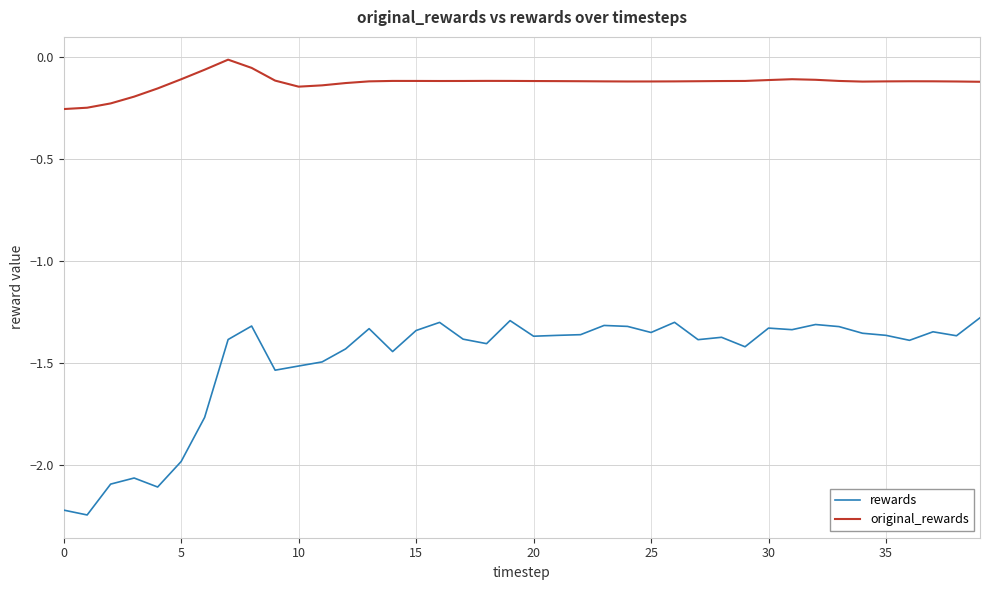

Which series has the widest spread of values?

rewards